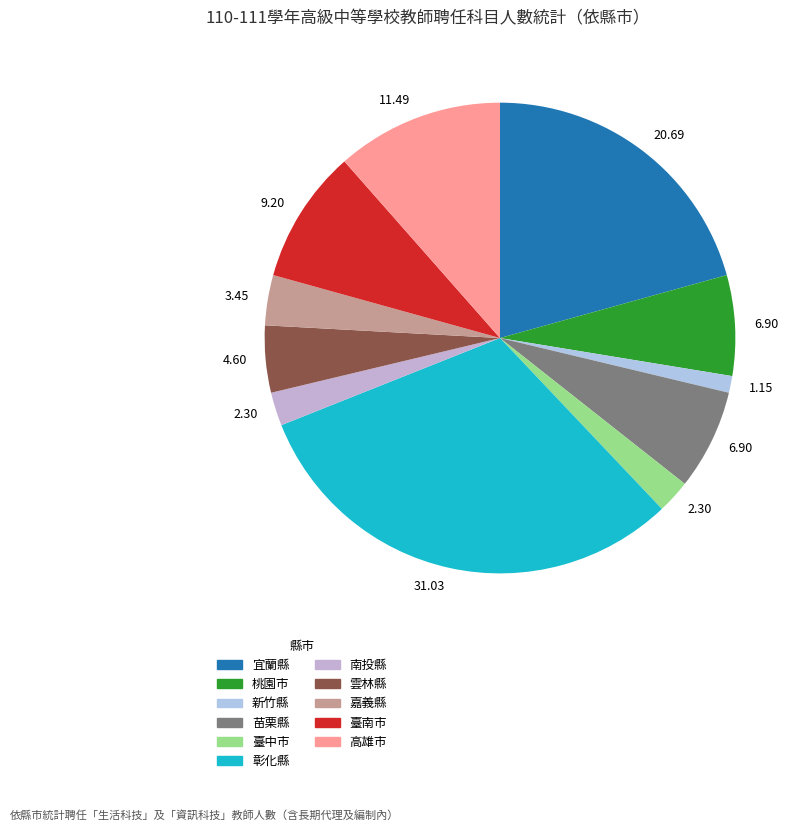

To the nearest percent, what is the average slice percentage?

9%